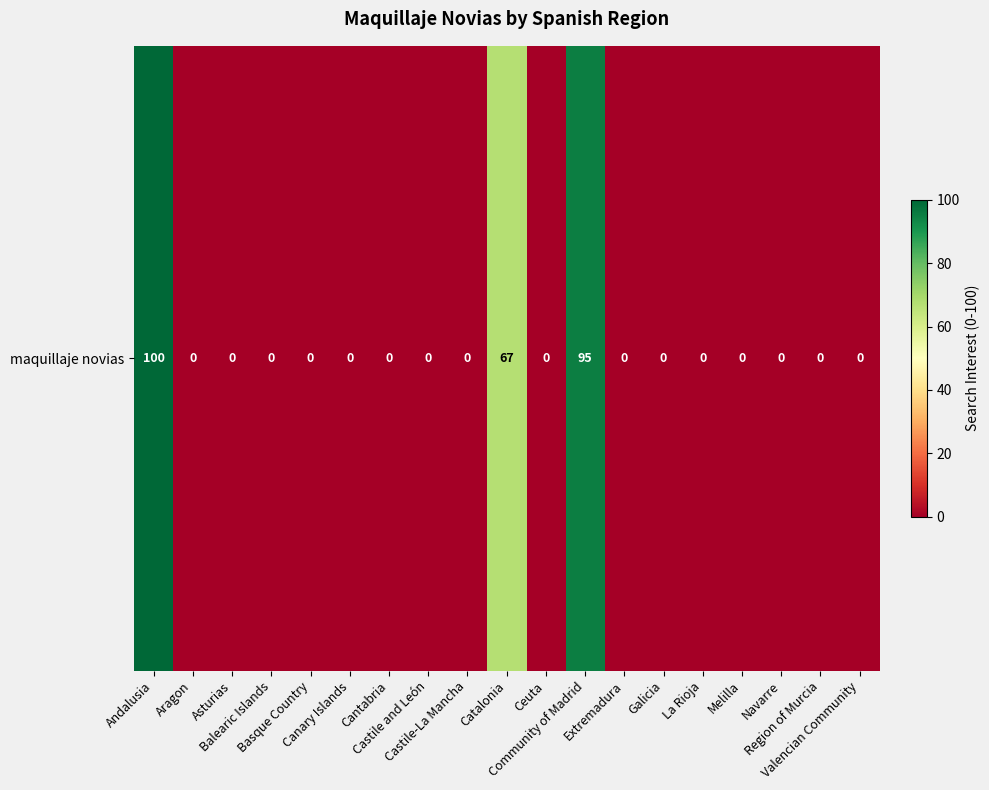

What is the difference between the maximum and second lowest values?

100